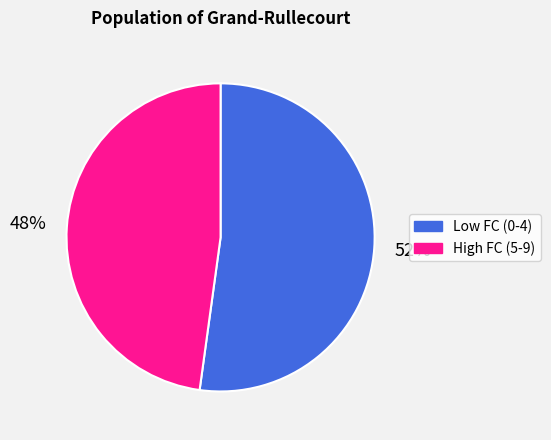

To the nearest percent, what is the difference between the largest and smallest slice percentages?

4%